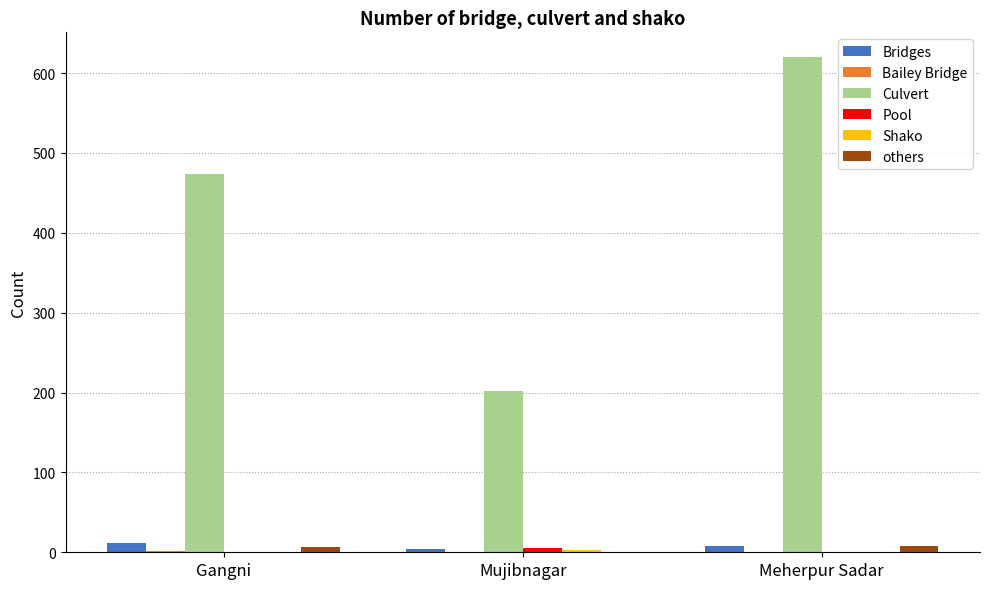

Between Mujibnagar and Meherpur Sadar, which series saw the biggest shift?

Culvert